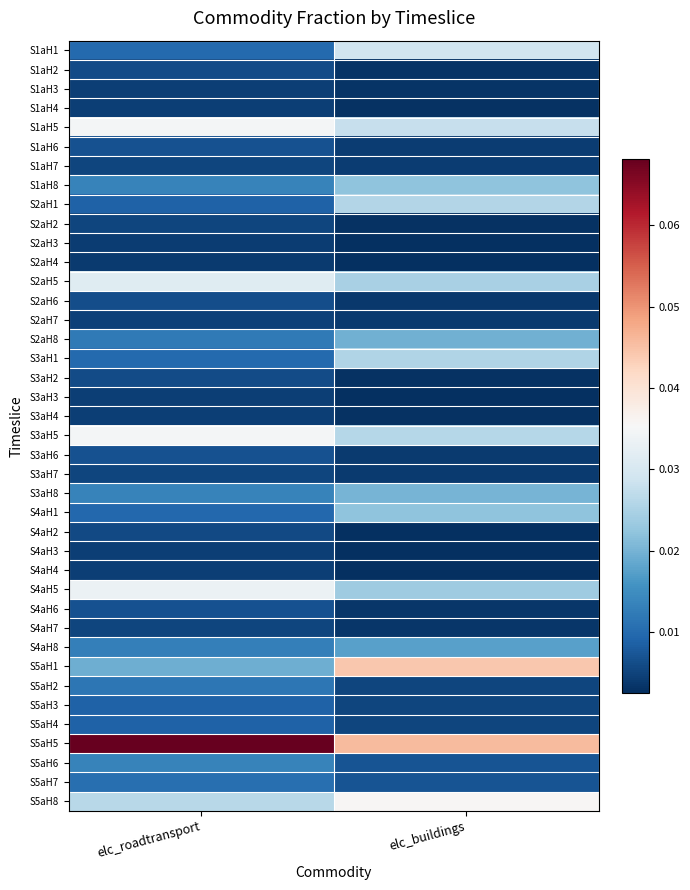

At which category is the sum across all series the highest?

elc_buildings